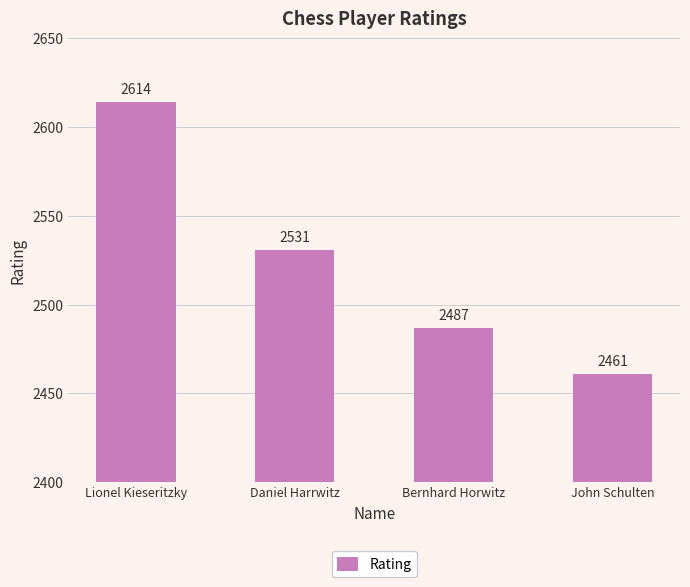

At which label does the data first exceed 2531?

Lionel Kieseritzky